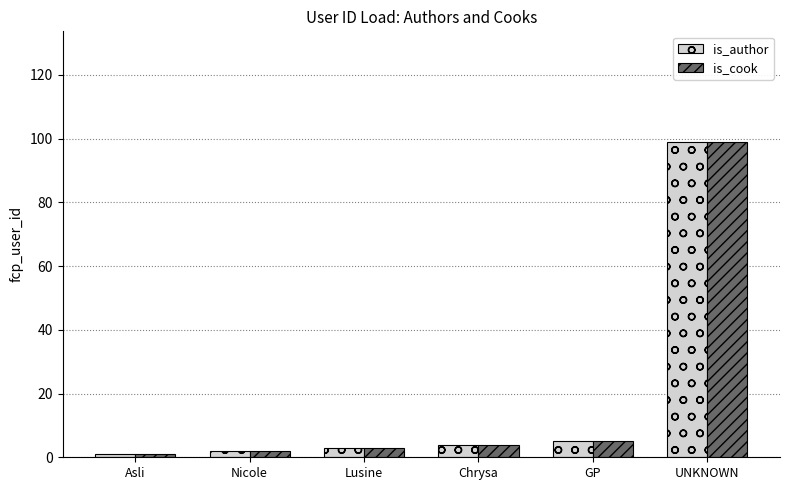

What is the label of the 6th bar from the left?

UNKNOWN